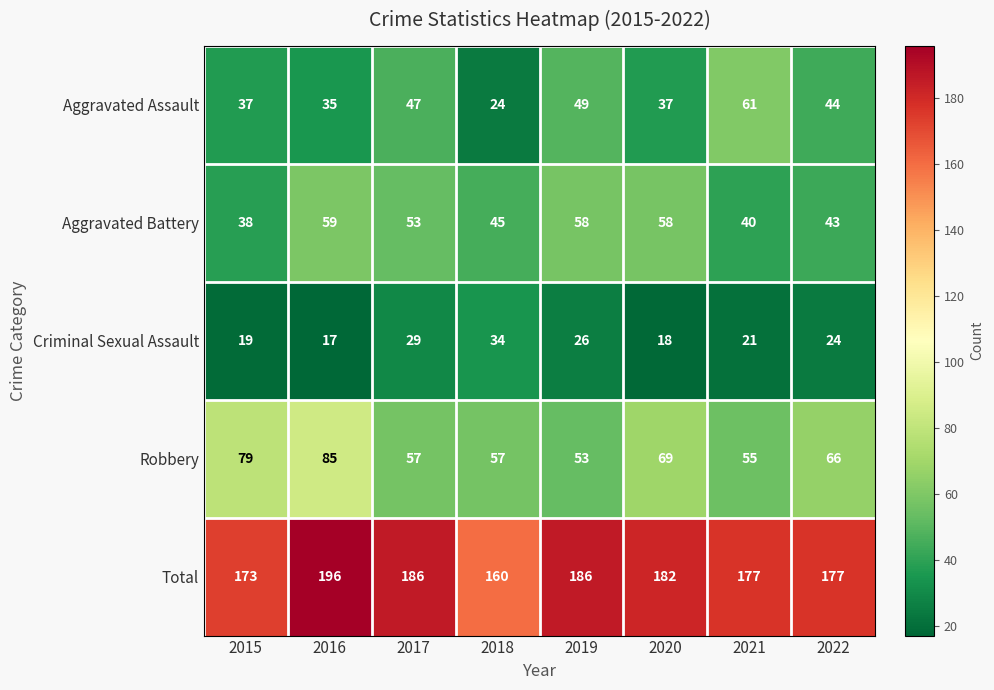

Which series has the widest spread of values?

Aggravated Assault